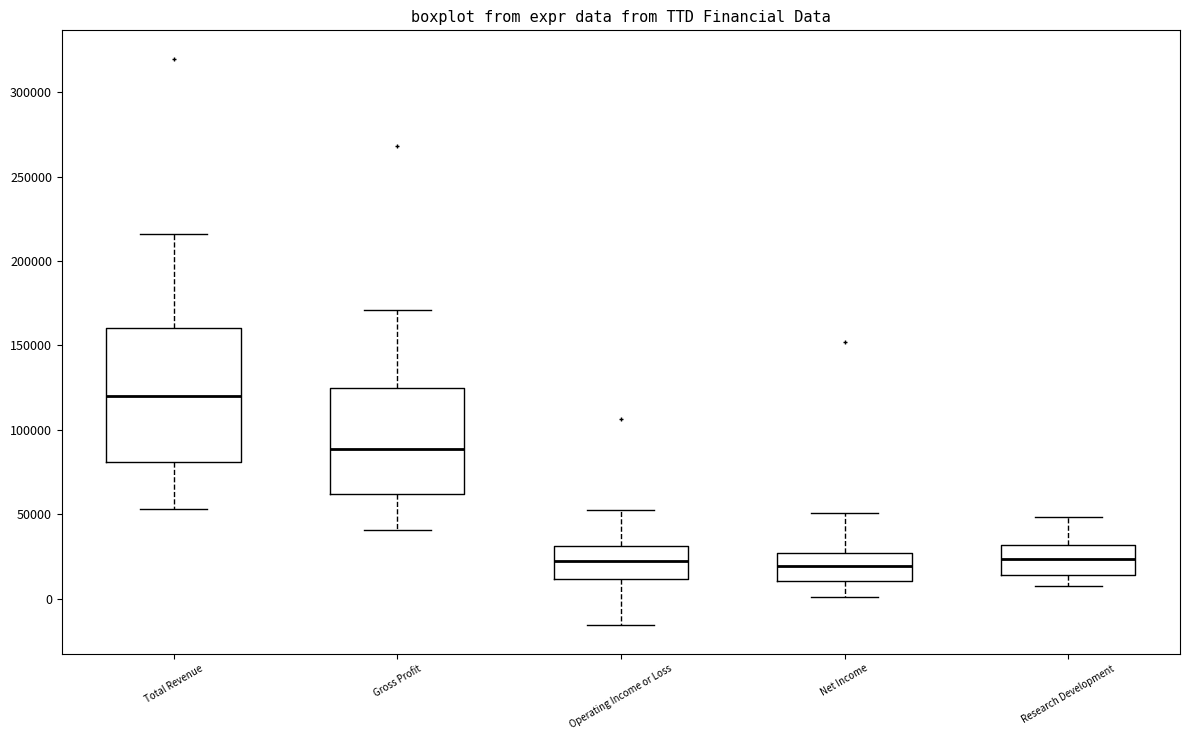

Reading left to right, transcribe this box plot: for each box, give where its median line is, the range the box spans, and where its two whiskers end, as read against the y-axis. The values are not printed on the chart, so give them approximately, as read against the axis.

Total Revenue: median 120000, box 80000 to 160000, whiskers 55000 to 215000
Gross Profit: median 90000, box 60000 to 125000, whiskers 40000 to 170000
Operating Income or Loss: median 20000, box 10000 to 30000, whiskers -15000 to 55000
Net Income: median 20000, box 10000 to 25000, whiskers 0 to 50000
Research Development: median 25000, box 15000 to 30000, whiskers 5000 to 50000